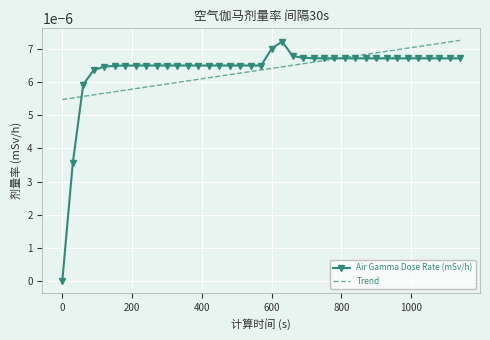

What are all the series names shown in the legend?

Air Gamma Dose Rate (mSv/h), Trend